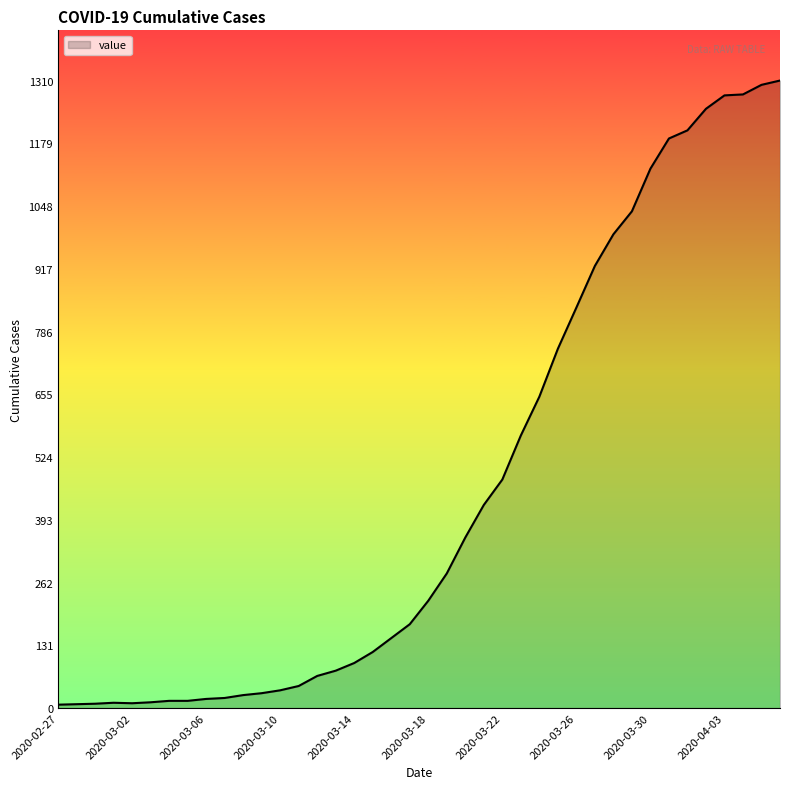

What is the difference between the maximum and second lowest values?

1302